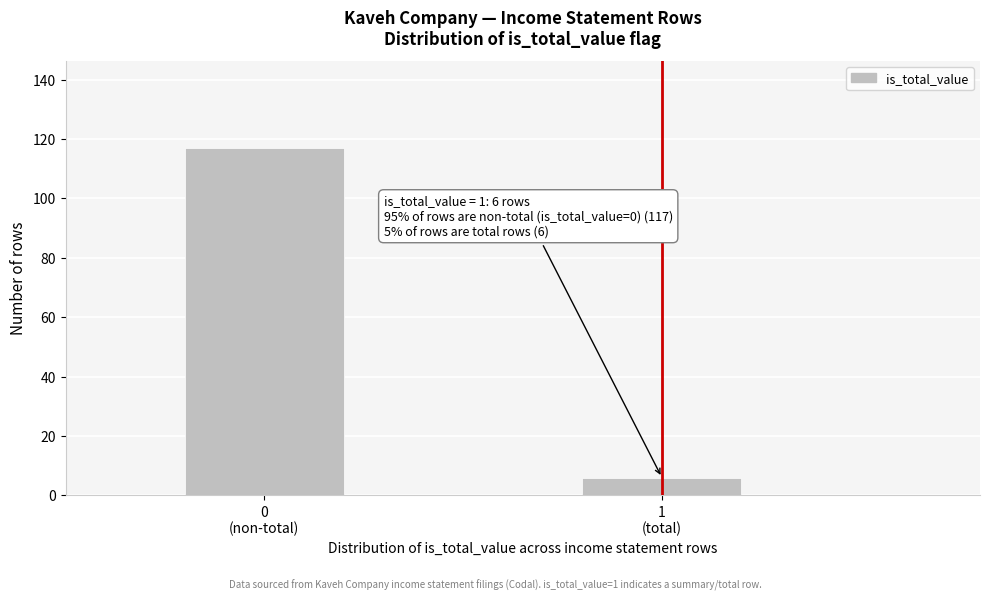

Reading left to right, extract all data points from this chart.

117	6